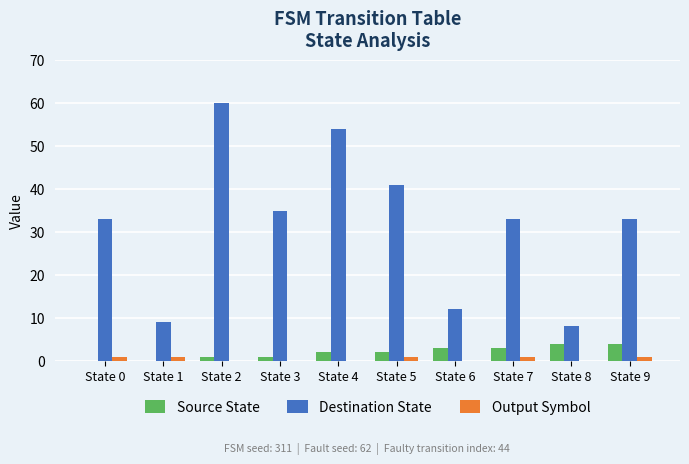

The value of Destination State at State 5 is 41. True or false?

True